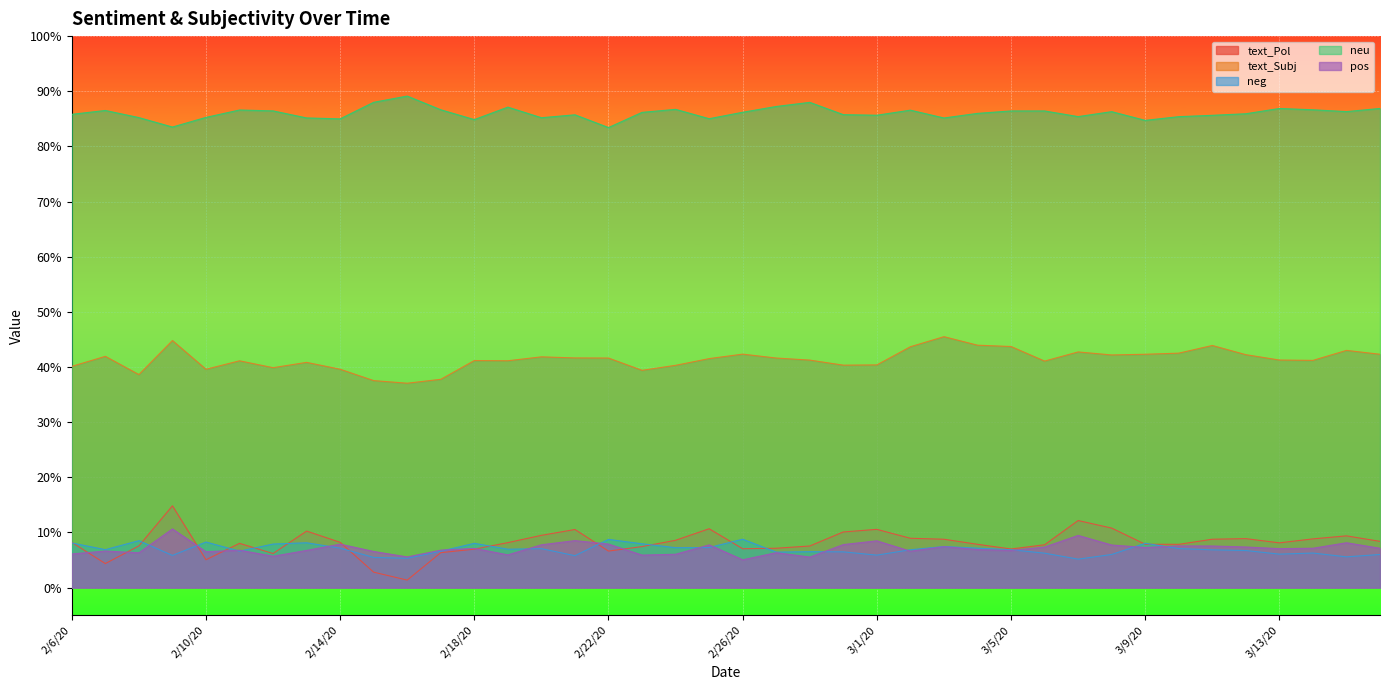

List the labels in order of text_Pol value, smallest first.

2/16/20, 2/15/20, 2/7/20, 2/10/20, 2/12/20, 2/17/20, 2/22/20, 2/18/20, 3/5/20, 2/26/20, 2/27/20, 2/23/20, 2/28/20, 2/8/20, 3/6/20, 3/10/20, 3/4/20, 3/9/20, 2/11/20, 3/13/20, 2/19/20, 2/6/20, 2/14/20, 3/16/20, 2/24/20, 3/3/20, 3/11/20, 3/14/20, 3/12/20, 3/2/20, 3/15/20, 2/20/20, 2/29/20, 2/13/20, 2/21/20, 3/1/20, 2/25/20, 3/8/20, 3/7/20, 2/9/20